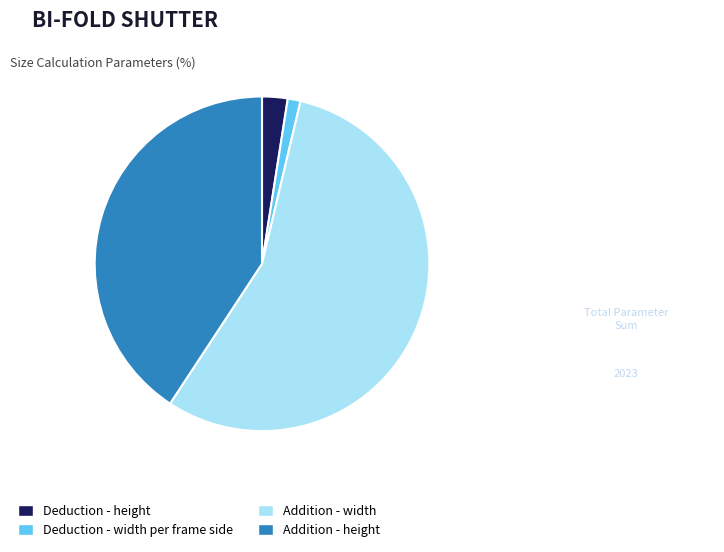

Combined, do Addition - height and Deduction - width per frame side account for over 50%?

No